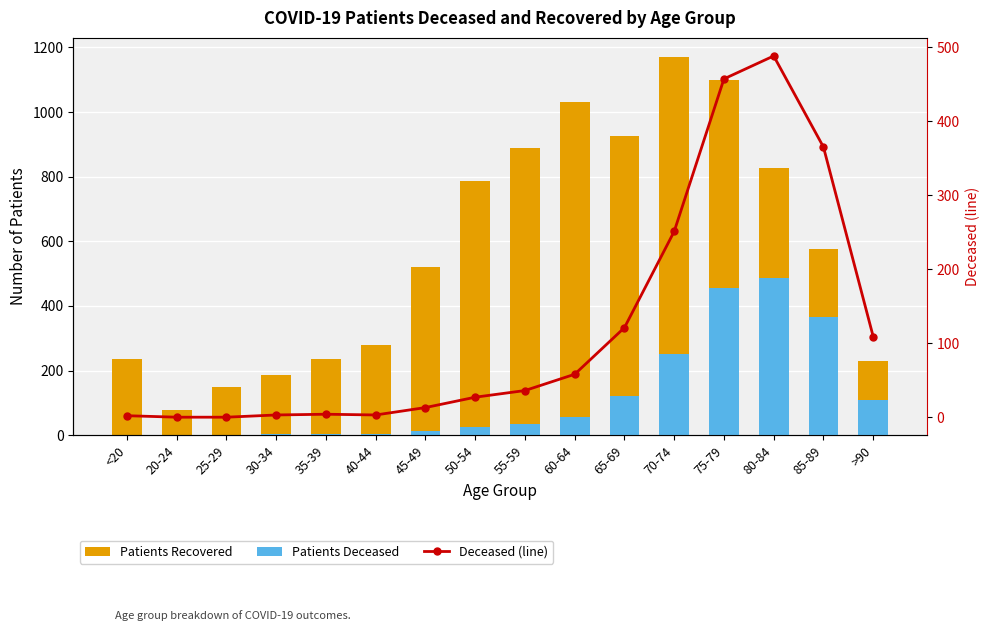

What is the value of the patients_recovered bar at the 3rd from the left?

150